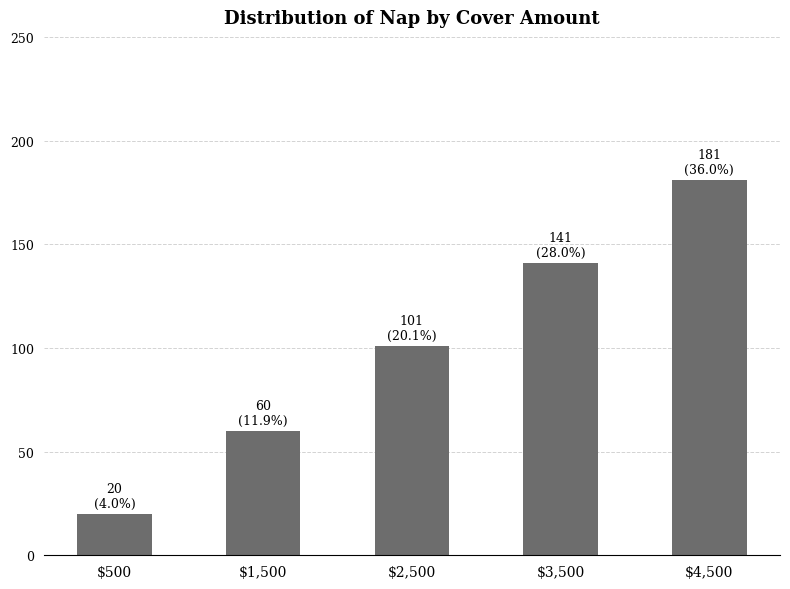

Reading left to right, list all the values displayed in this chart.

$500=20	$1,500=60	$2,500=101	$3,500=141	$4,500=181